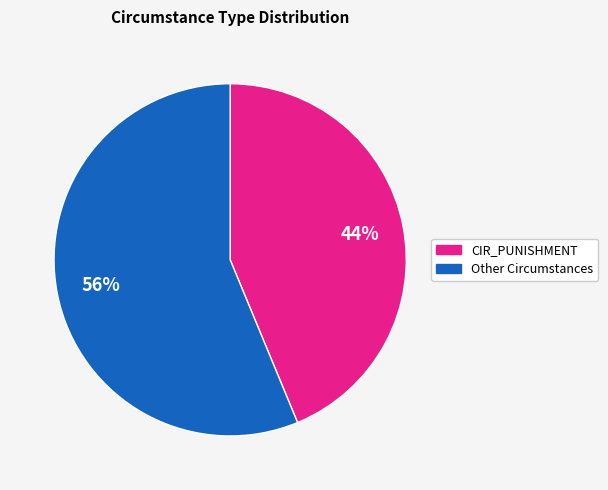

Is there any slice that represents more than half of the pie?

Yes